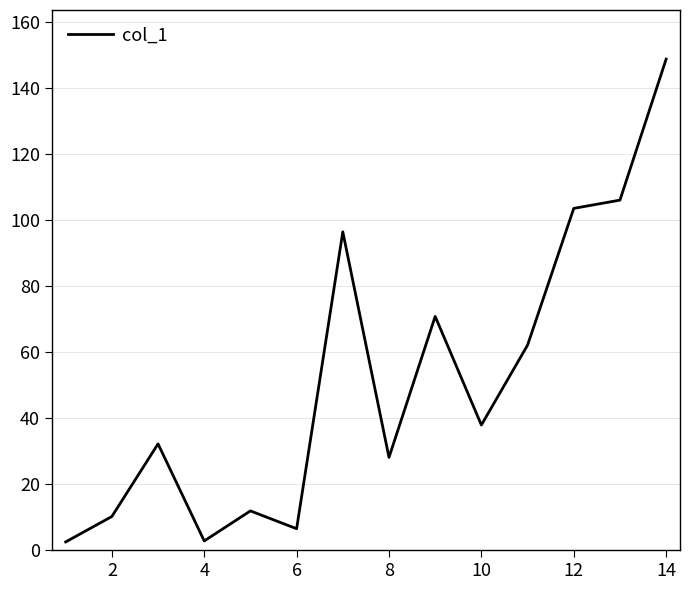

What is the maximum value shown in the chart?

148.7